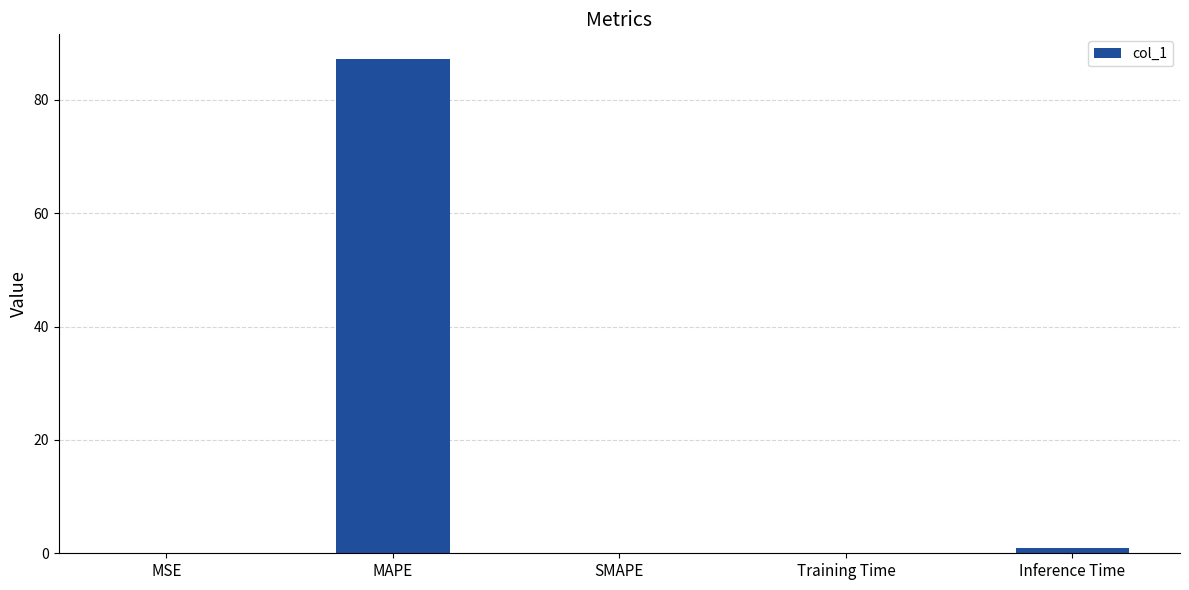

Which label corresponds to the largest value in the chart?

MAPE